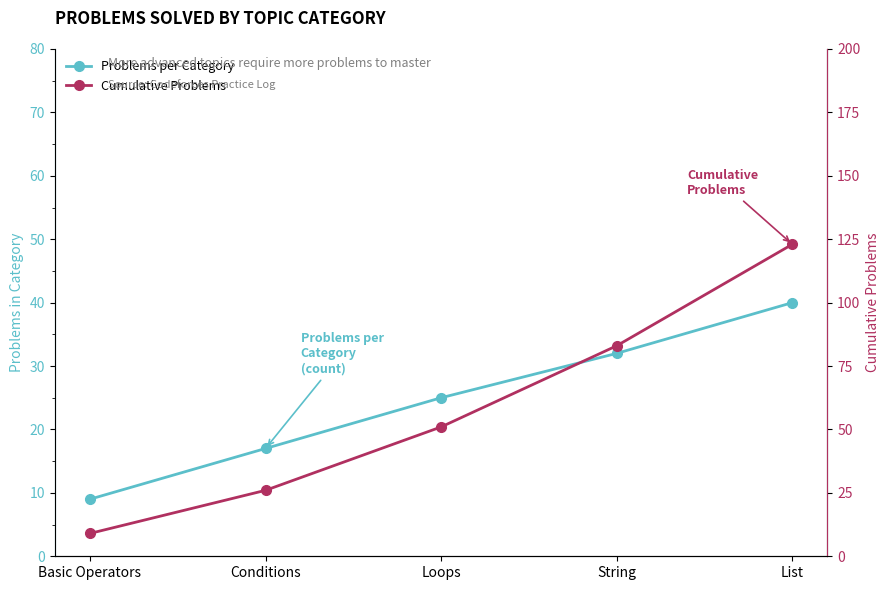

Rank the series by their maximum value, from lowest to highest.

Problems per Category, Cumulative Problems